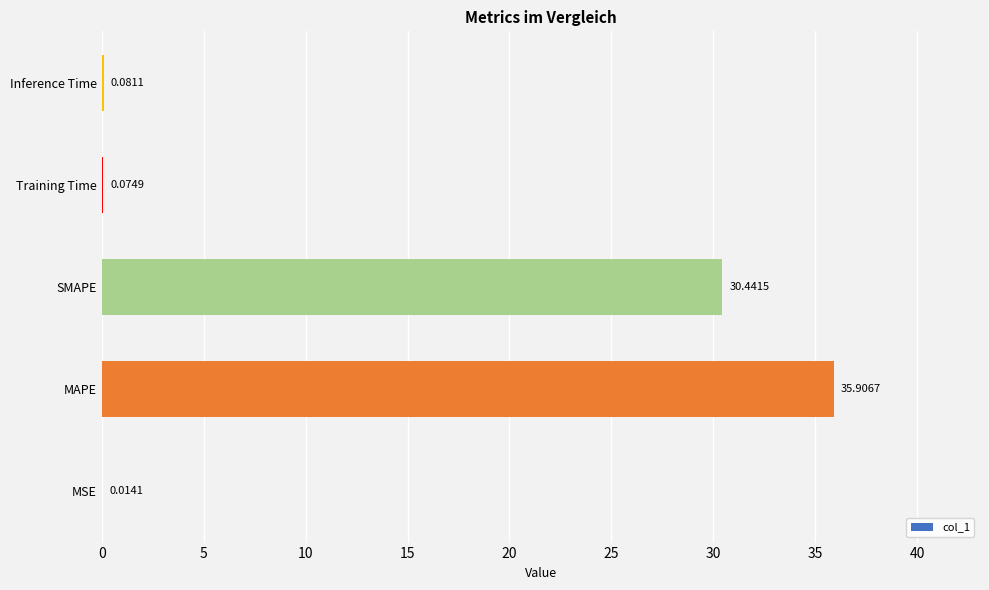

How many series are shown in this chart?

1